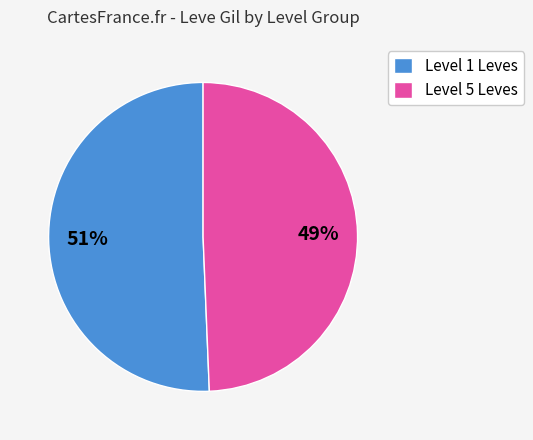

To the nearest percent, what percentage of the pie is Level 5 Leves?

49%